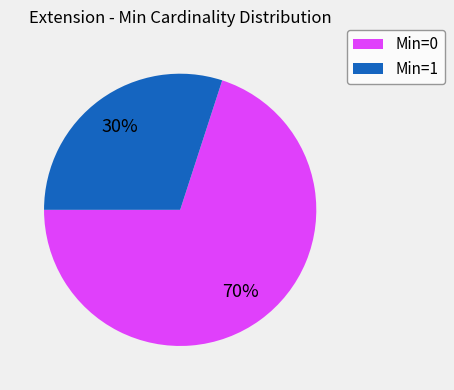

To the nearest percent, what is the difference between the largest and smallest slice percentages?

40%